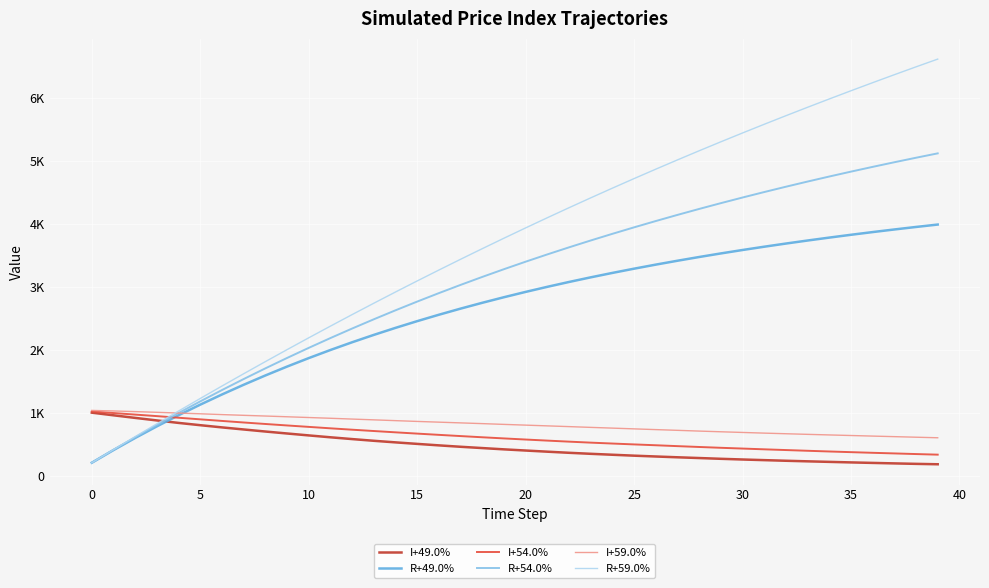

At how many categories does at least one series exceed 5789?

7